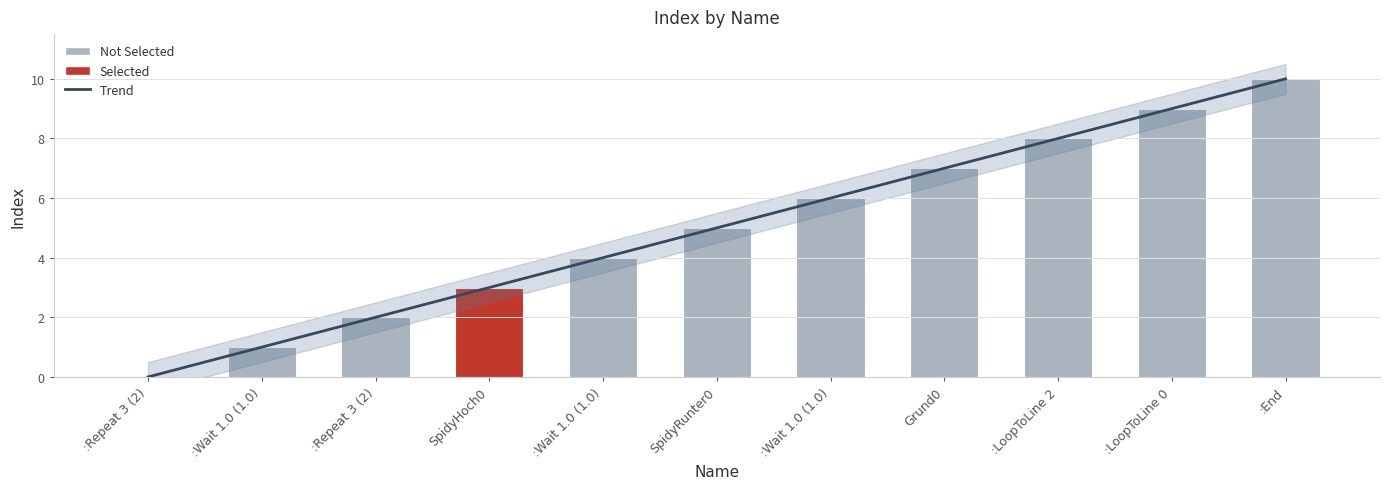

What is the greatest value displayed?

10